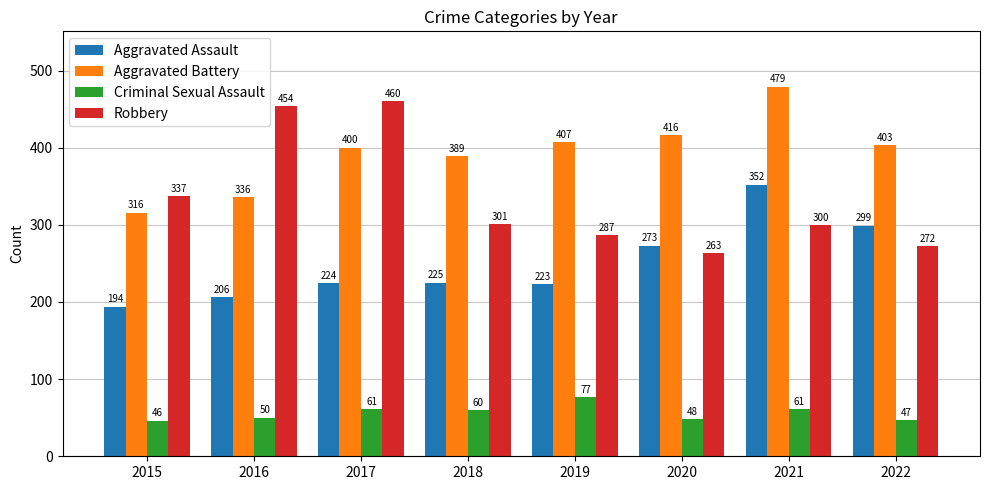

Which series has the widest spread of values?

Robbery